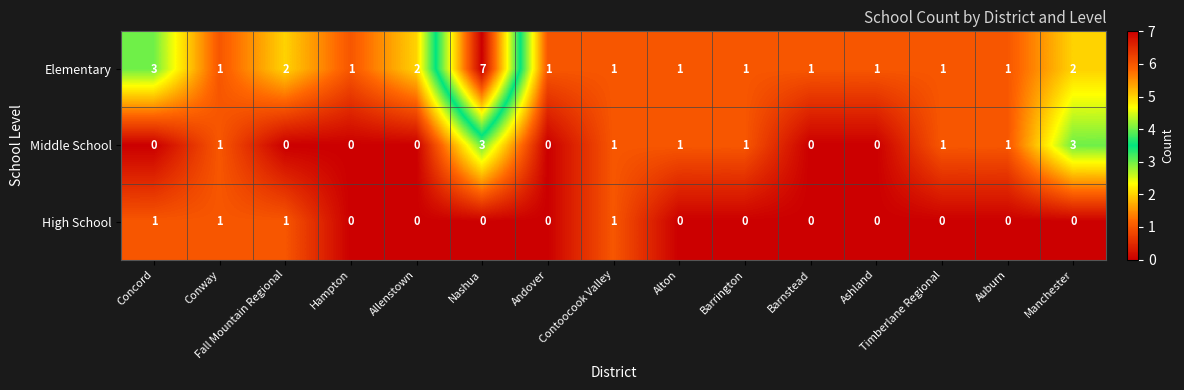

Is the value of Elementary at Barrington greater than the value of Middle School at Ashland?

Yes